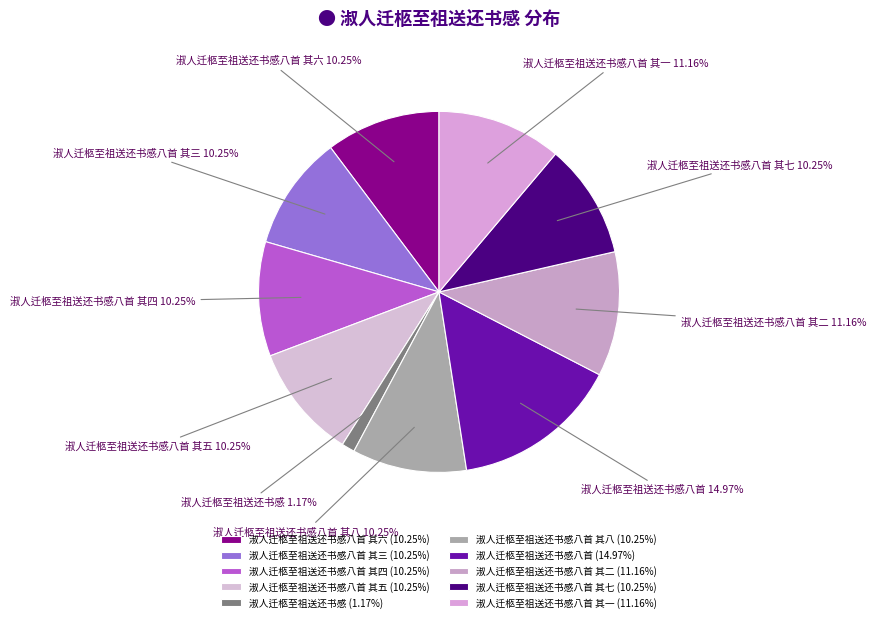

True or false: 淑人迁柩至祖送还书感八首 其四 accounts for 1% of the total.

False